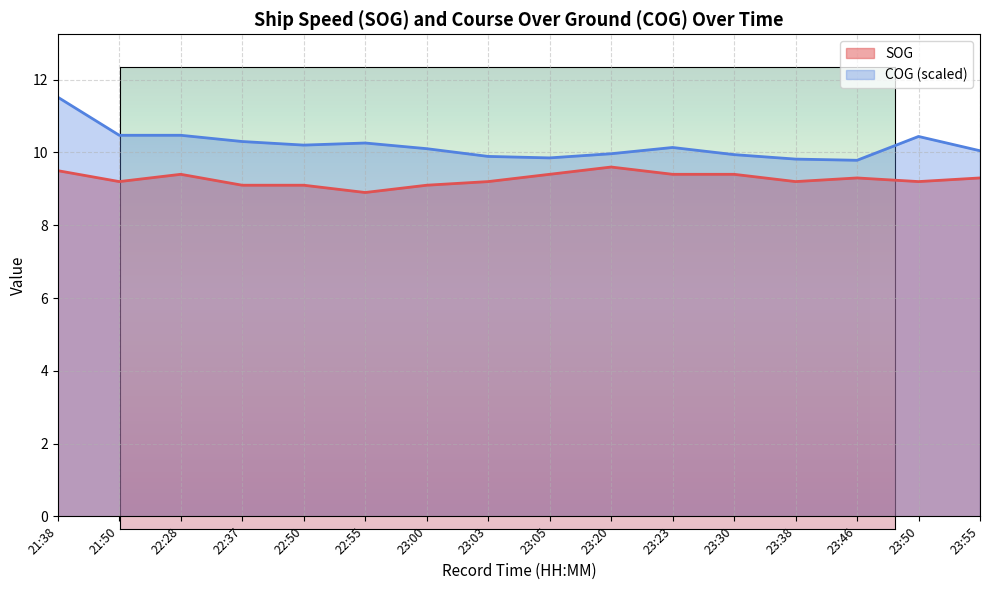

True or false: COG and SOG cross at least once.

False